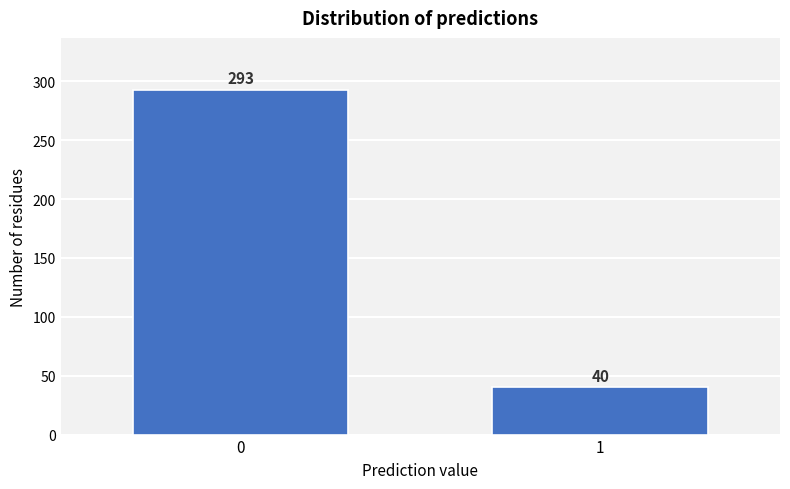

Reading right to left, extract all data points from this chart.

40	293